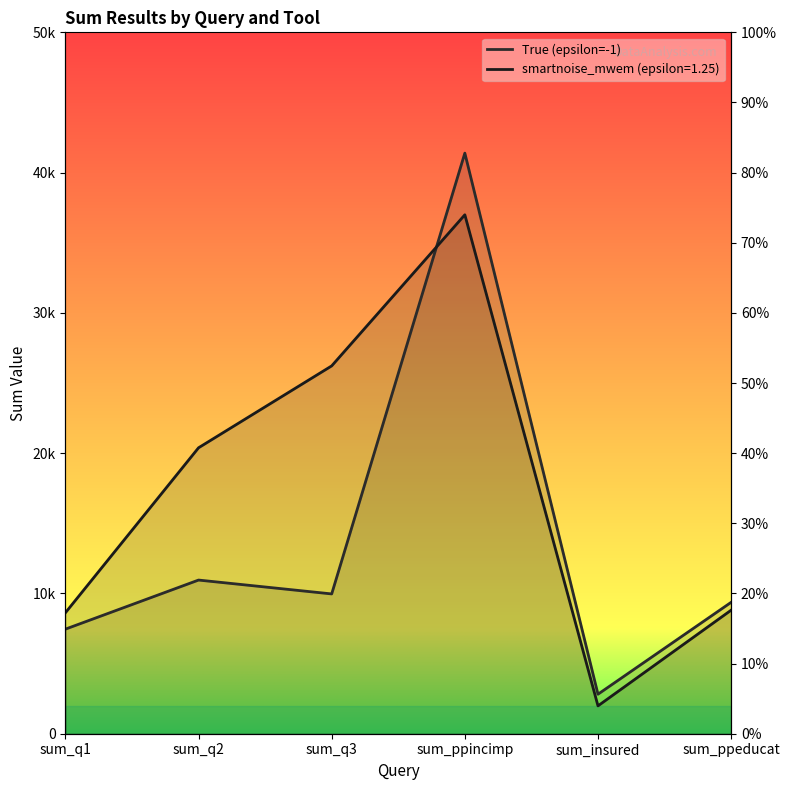

Reading left to right, list all the values displayed in this chart.

True (epsilon=-1): sum_q1=7456	sum_q2=10954	sum_q3=9966	sum_ppincimp=41389	sum_insured=2816	sum_ppeducat=9367
smartnoise_mwem (epsilon=1.25): sum_q1=8623	sum_q2=20384	sum_q3=26221	sum_ppincimp=36993	sum_insured=1985	sum_ppeducat=8807